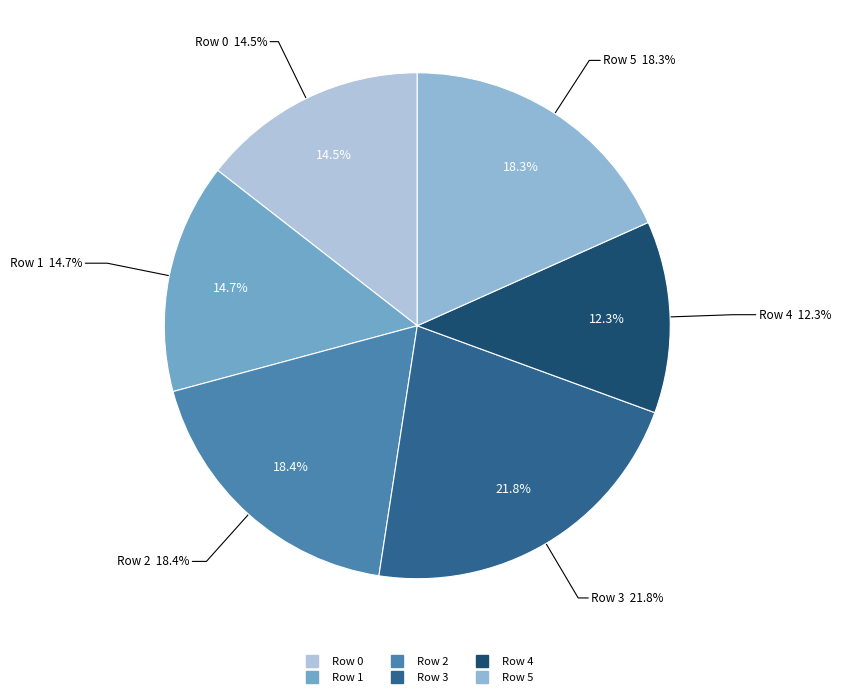

To the nearest percent, what is the average slice percentage?

17%